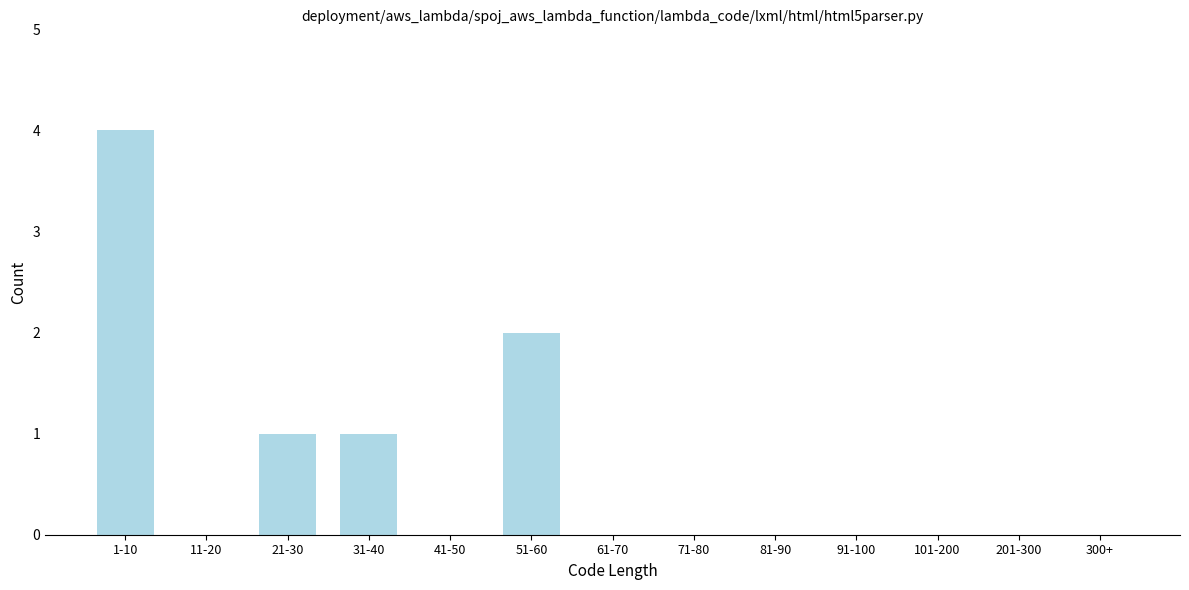

Reading left to right, list all the values displayed in this chart.

1-10=4	11-20=0	21-30=1	31-40=1	41-50=0	51-60=2	61-70=0	71-80=0	81-90=0	91-100=0	101-200=0	201-300=0	300+=0